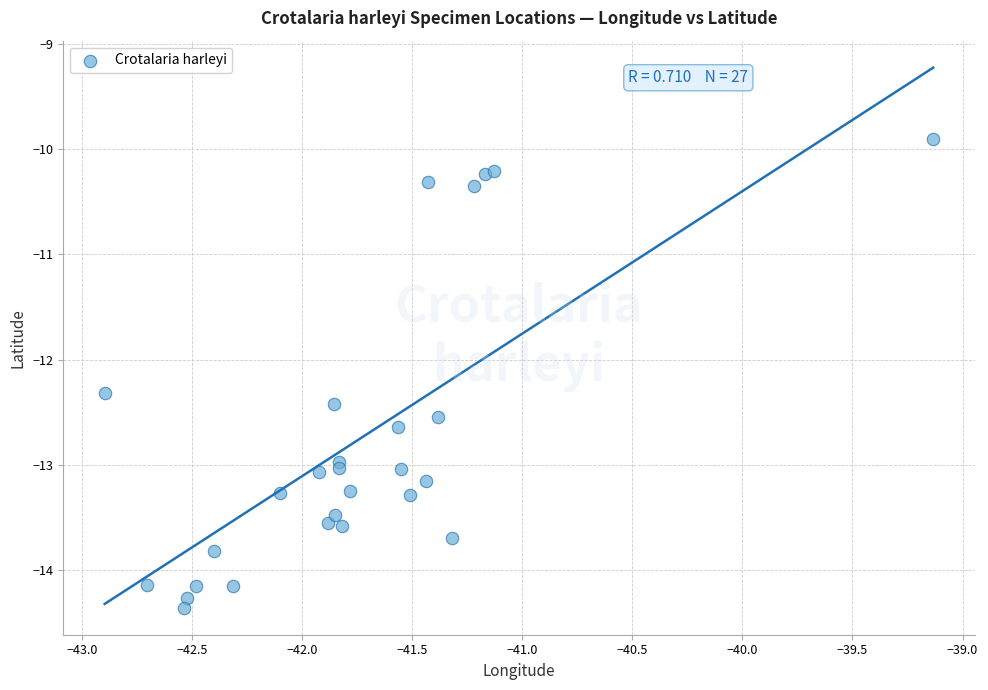

What Y value in the scatter plot is closest to -12?

-12.3